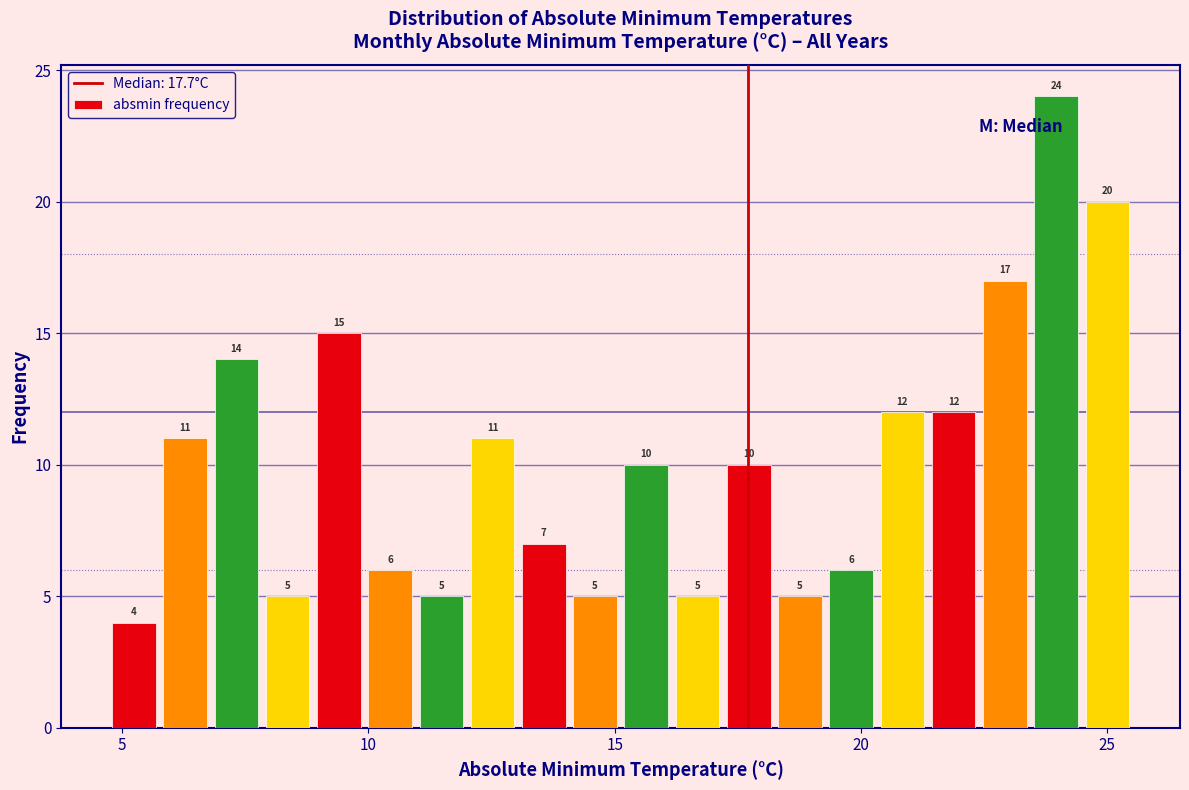

Read against the x-axis, roughly where is the centre of the tallest bar?

24.0